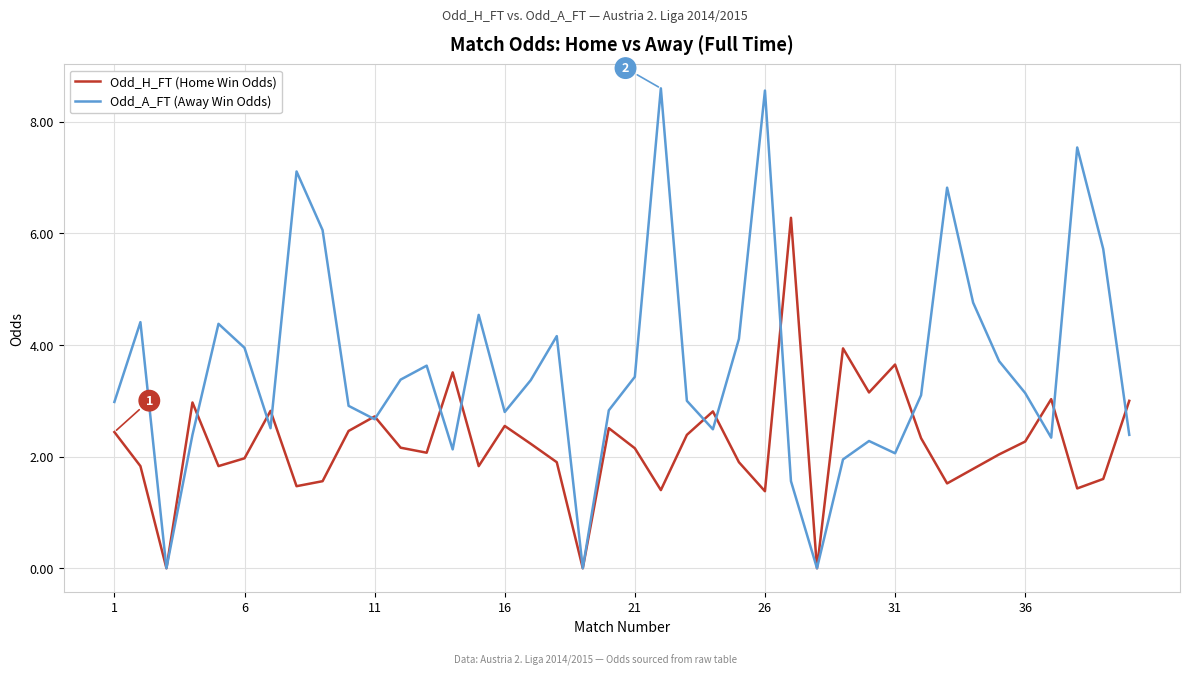

What is the average value of the Odd_A_FT (Away Win Odds) series?

3.6